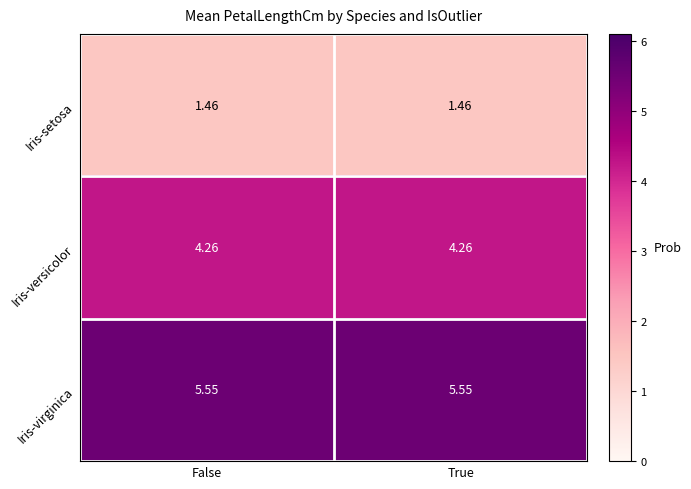

At True, list the series in order from smallest to largest.

Iris-setosa, Iris-versicolor, Iris-virginica